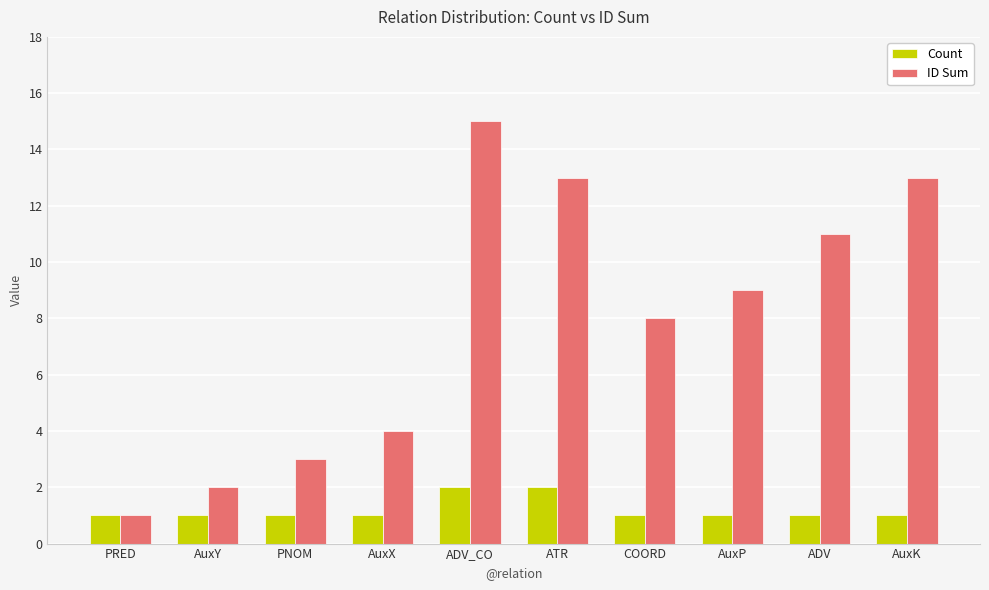

At which category does the chart reach its peak across all series?

ADV_CO